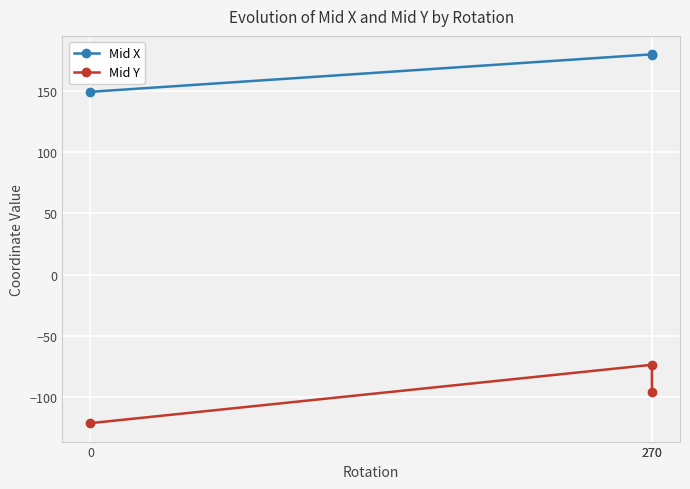

At which category is the sum across all series the highest?

270